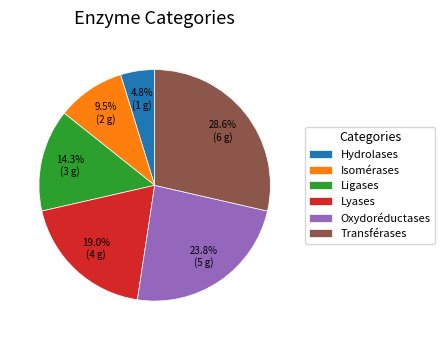

How many slices are in this pie chart?

6